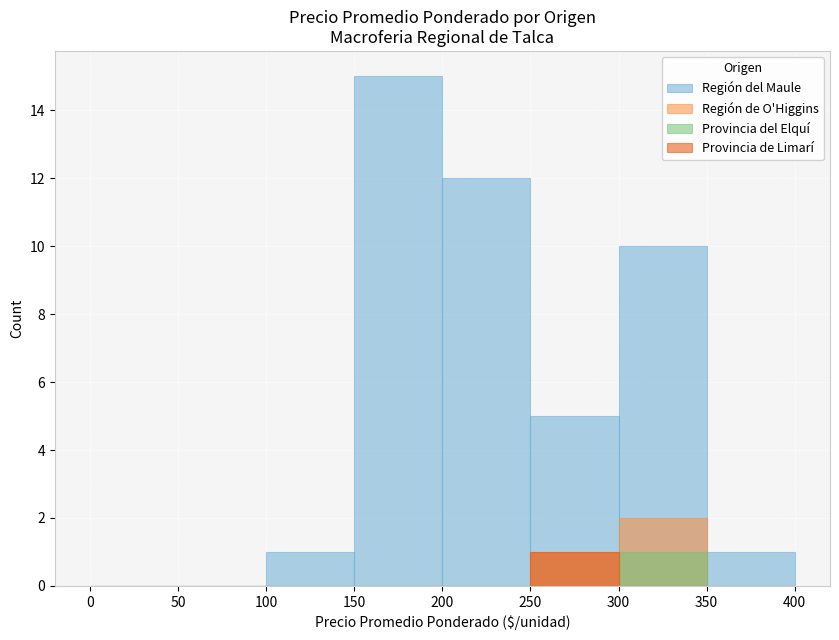

How many Provincia de Limarí values are between 0 and 1?

8